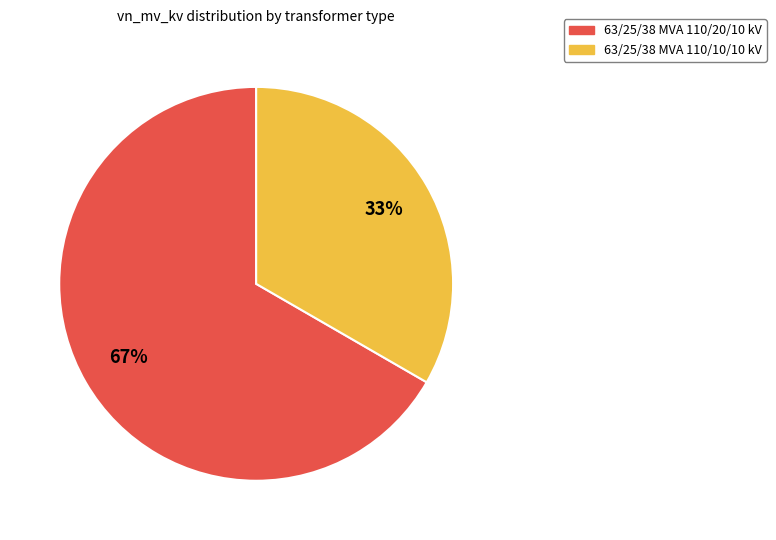

How many segments does this pie chart have?

2